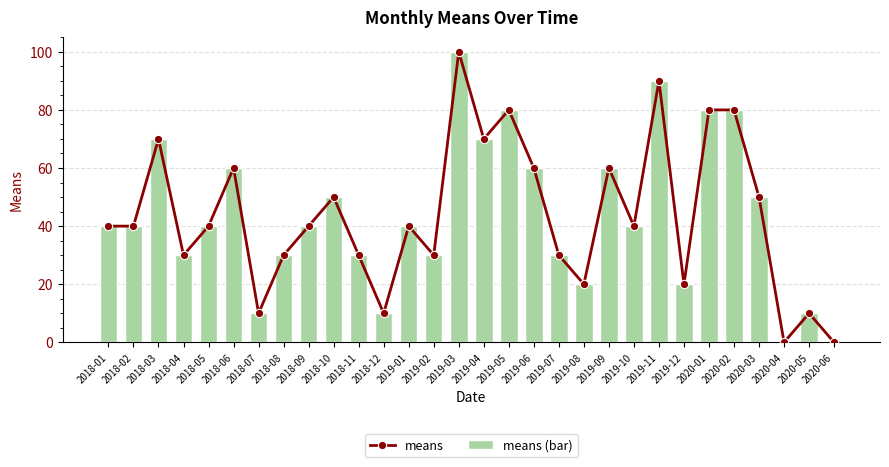

What is the value of the means bar at the 22nd from the left?

40